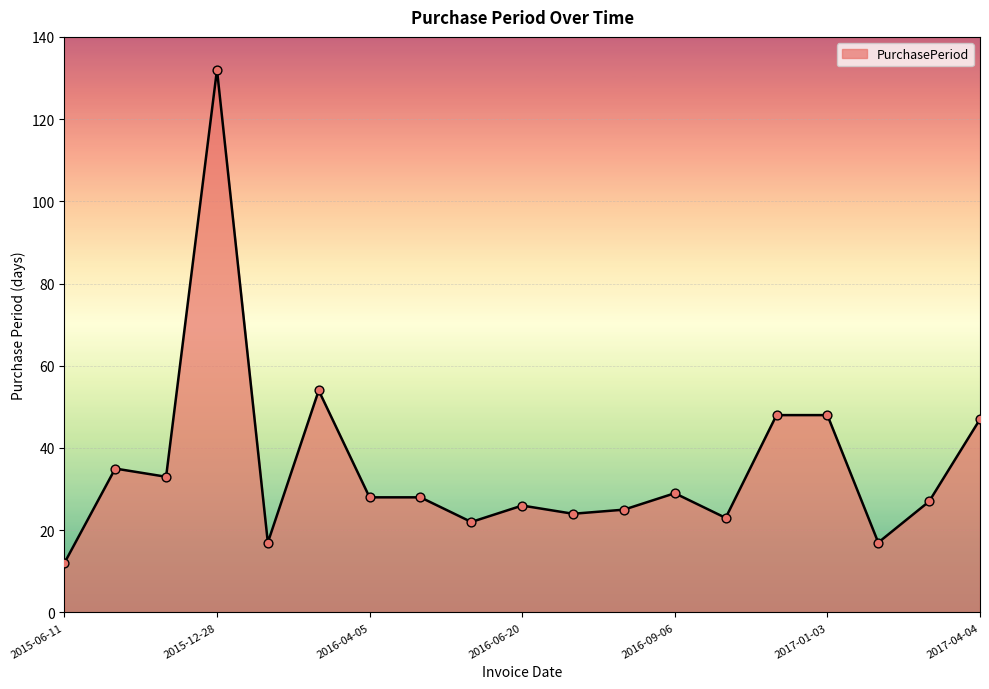

What is the difference between the maximum and minimum values?

120